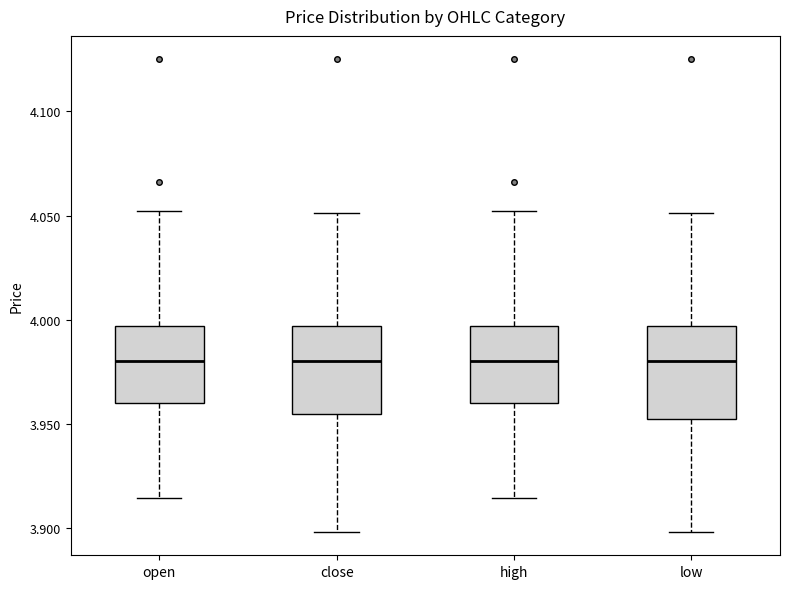

Where does the upper whisker of the box for high end on the y-axis? The values are not printed on the chart, so give them approximately, as read against the axis.

4.050